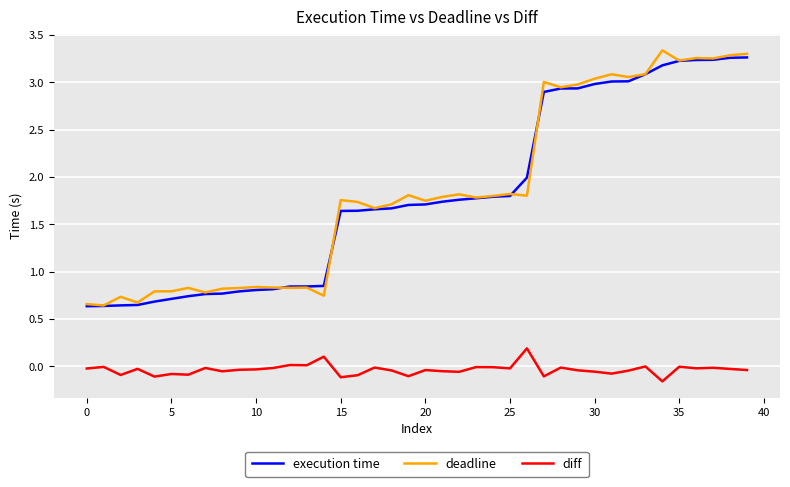

True or false: execution time and diff intersect in this chart.

False